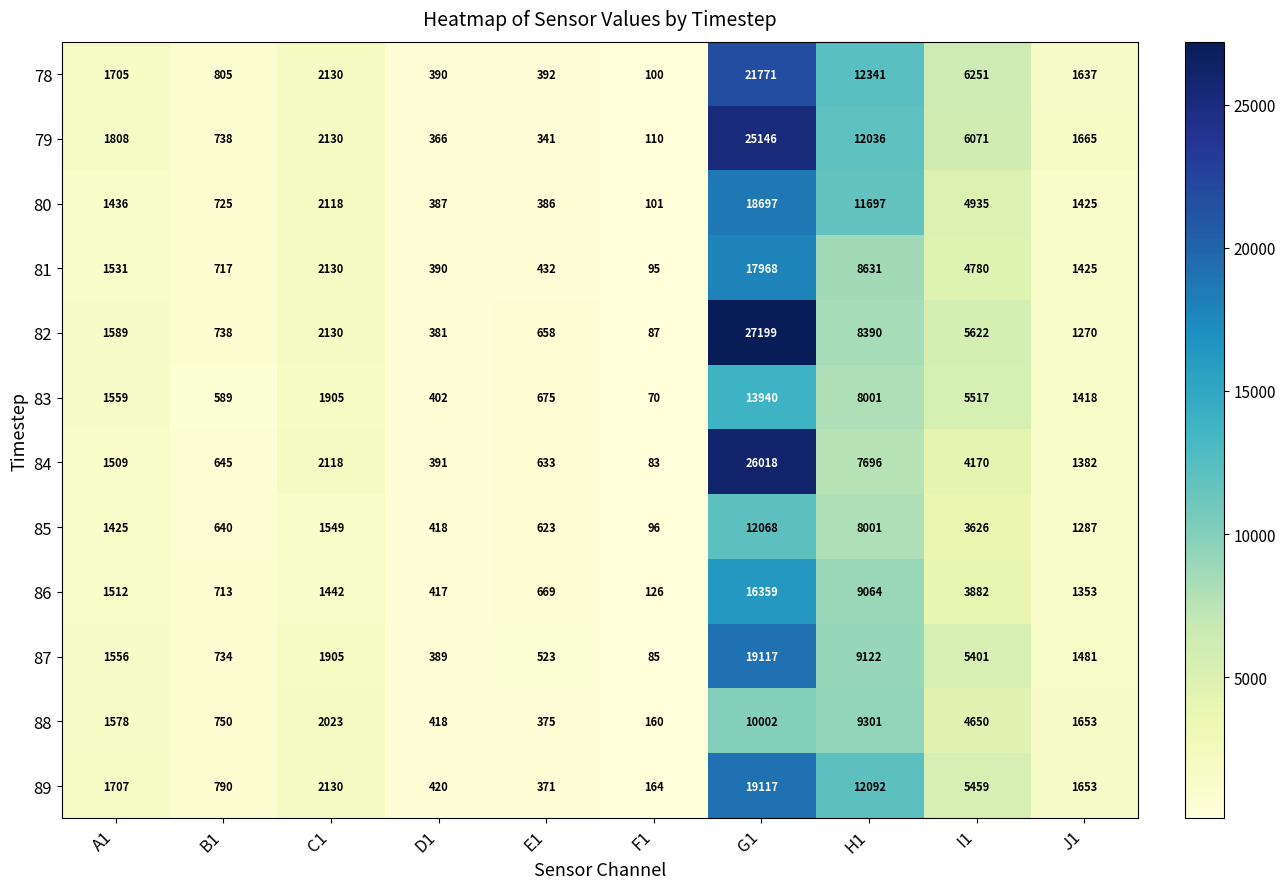

The value of 89 at E1 is 371. True or false?

True